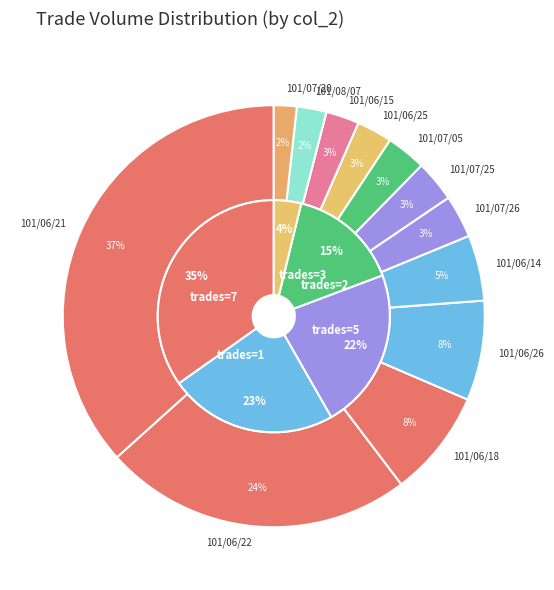

What is the change in value from 101/07/20 to 101/07/25?

+4320